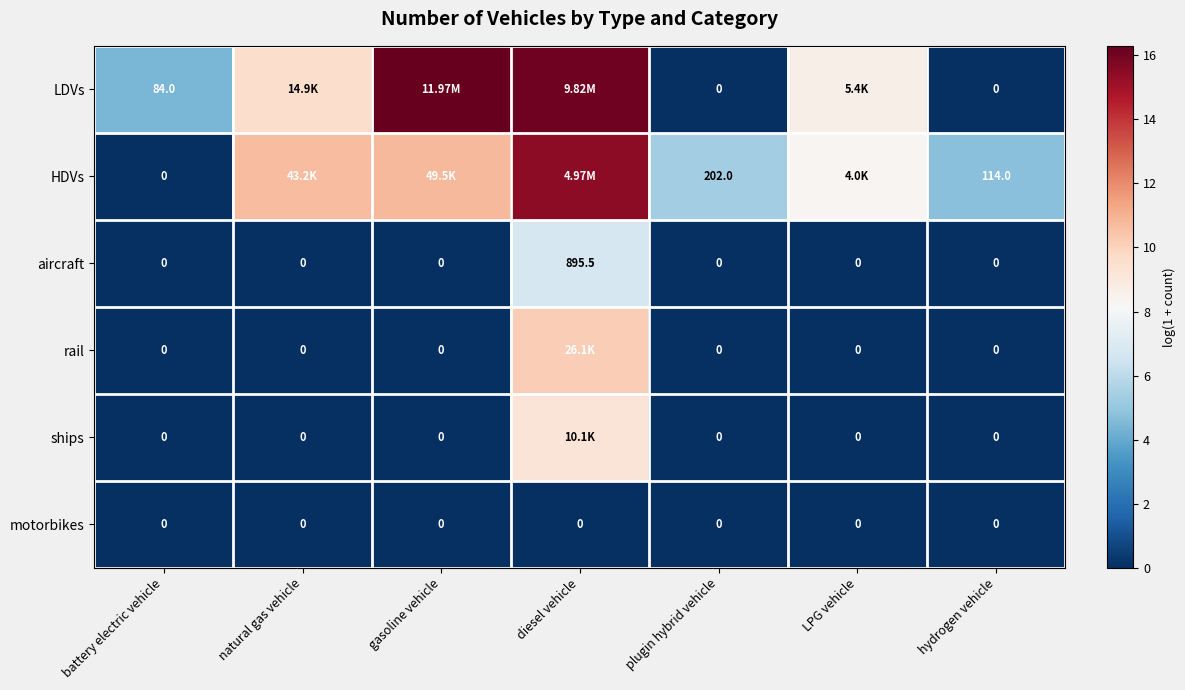

Between battery electric vehicle and plugin hybrid vehicle, which series saw the biggest shift?

HDVs